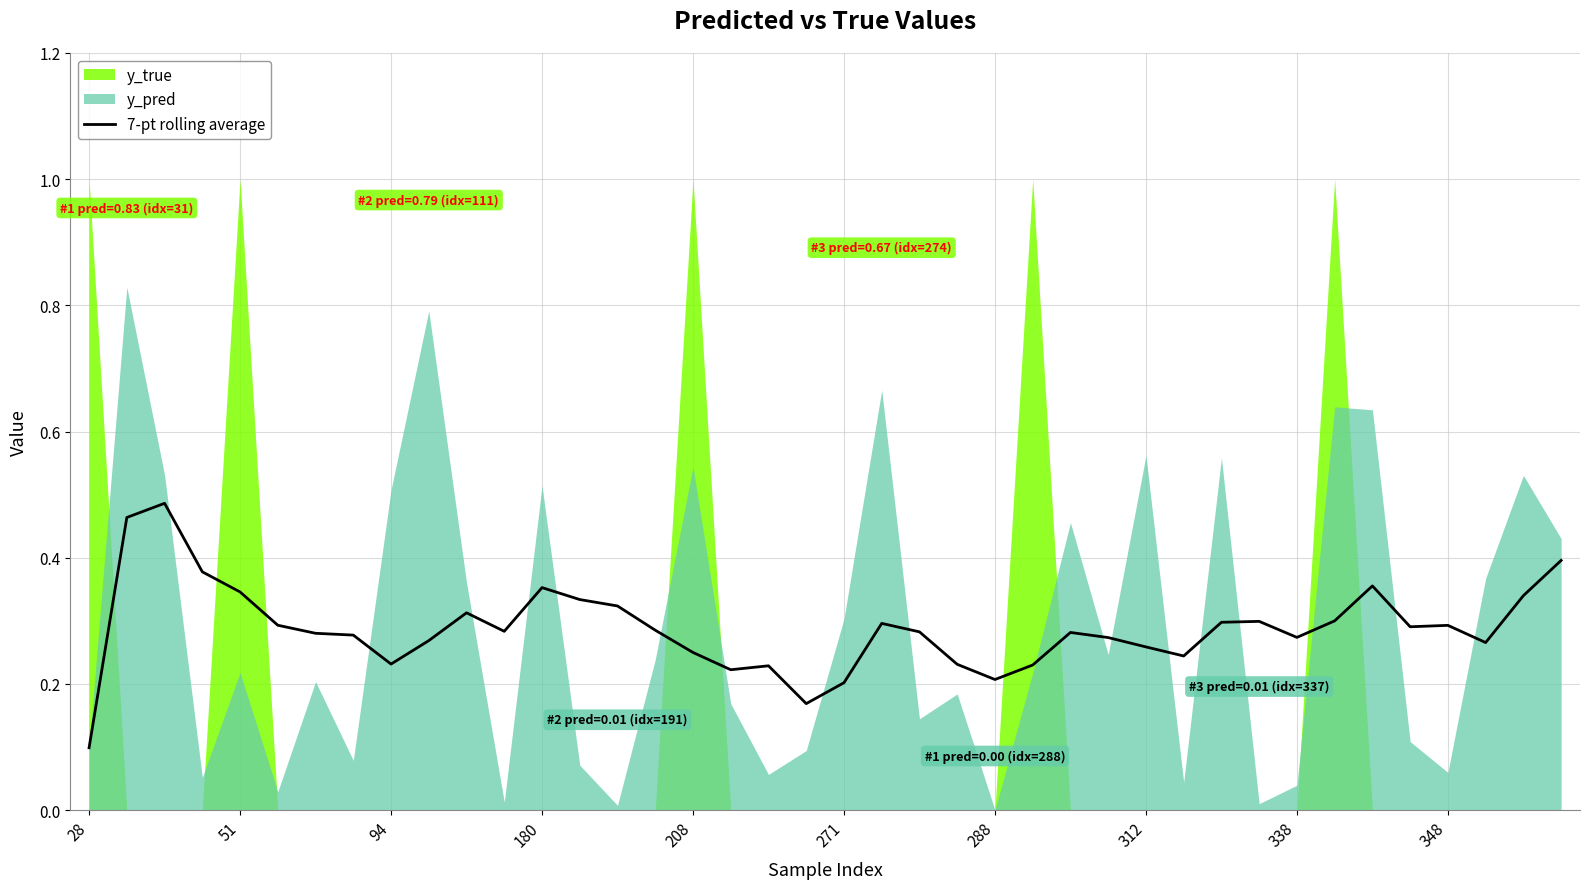

At which label is 7-pt rolling average closest to 0?

28